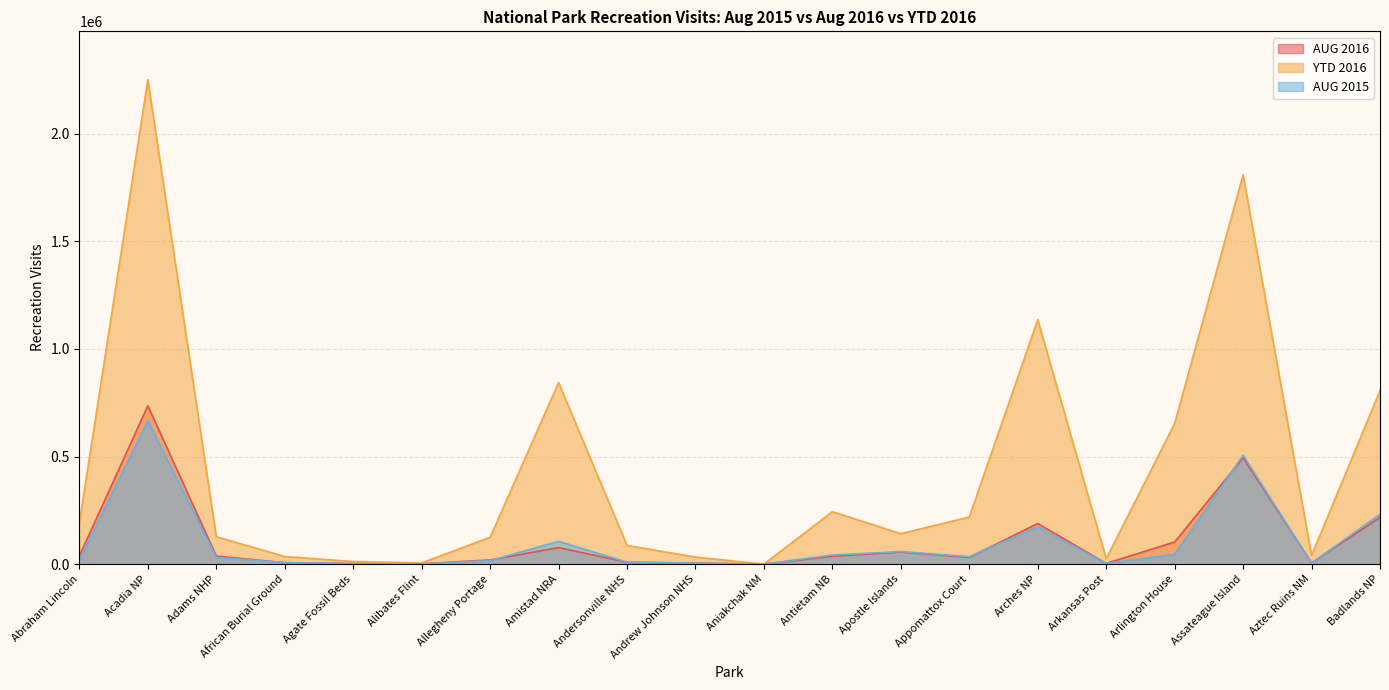

What is the greatest value displayed?

2251410